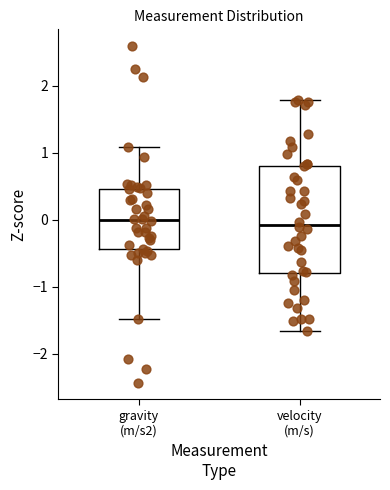

Comparing the boxes themselves (not the whiskers), which one is the tallest?

velocity (m/s)